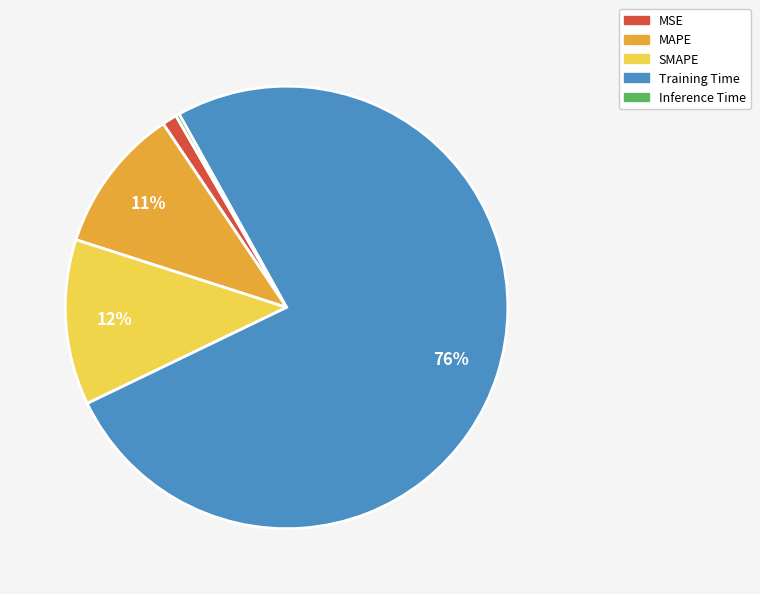

Is it true that MAPE is 19% of the pie?

False